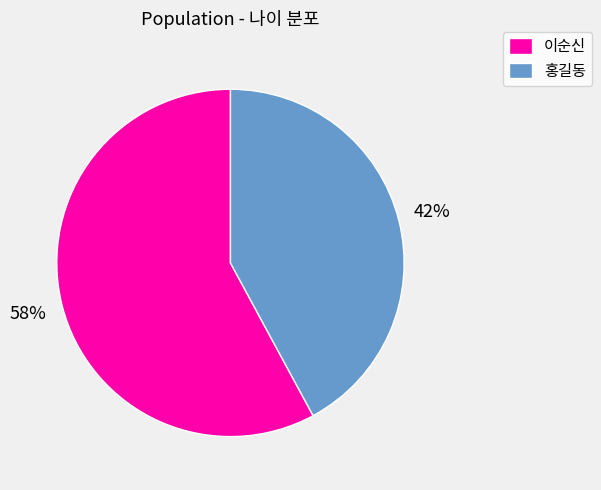

Do 이순신 and 홍길동 together represent more than half of the pie?

Yes